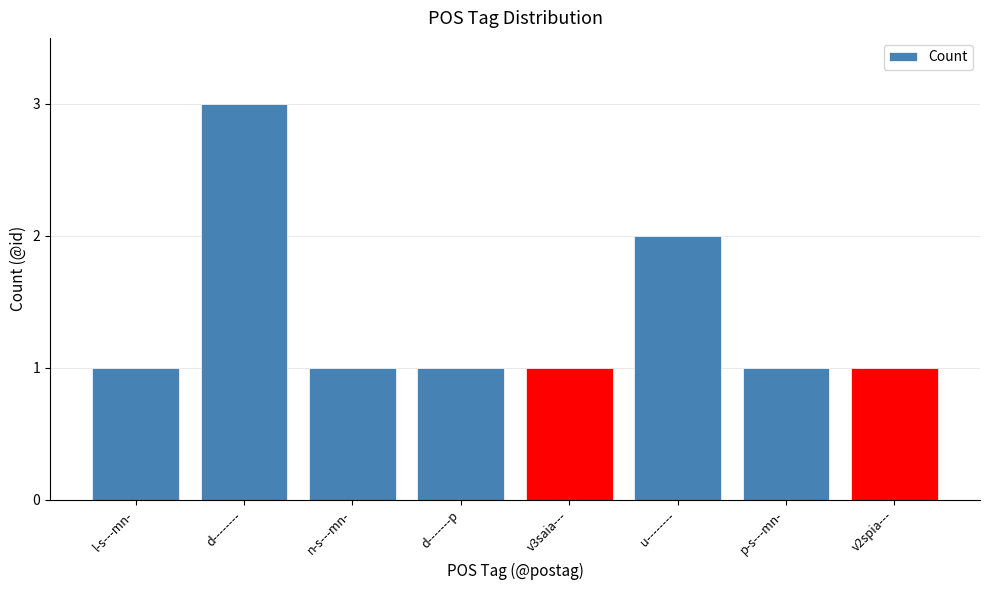

What is the greatest value displayed?

3